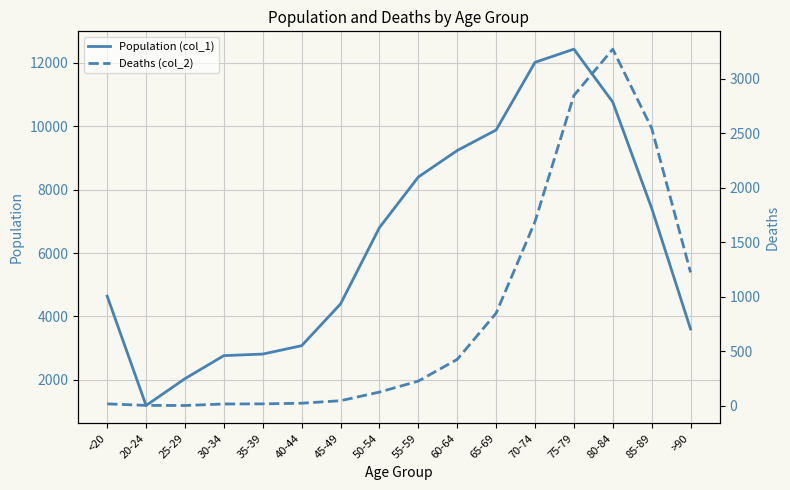

At how many categories does at least one series exceed 8144?

6